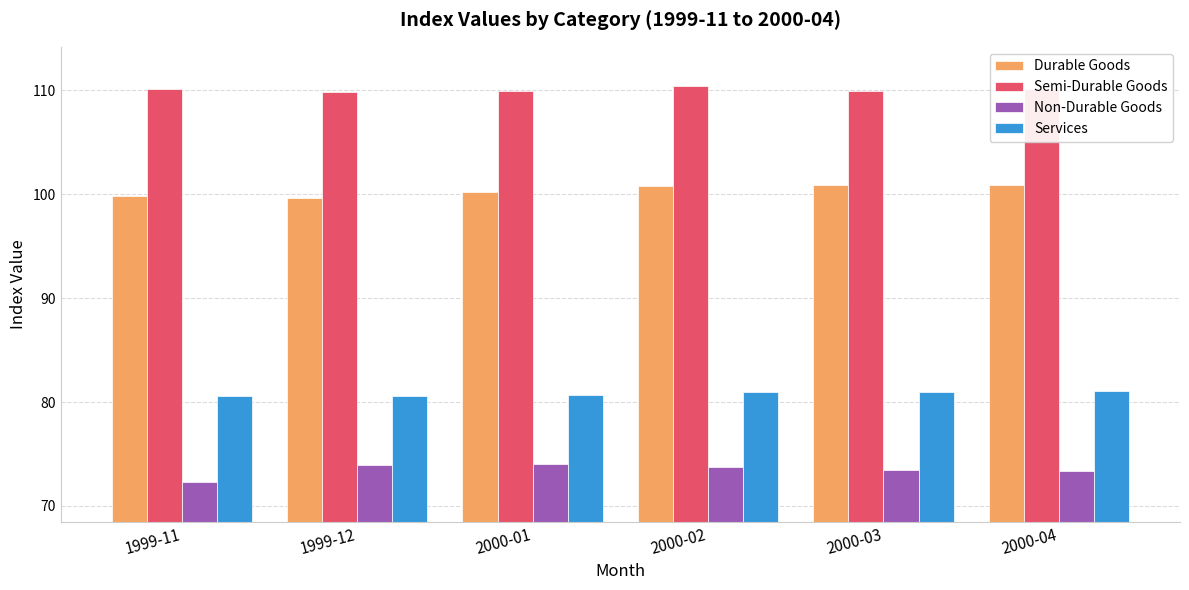

What is the highest value of the Semi-Durable Goods series?

110.4